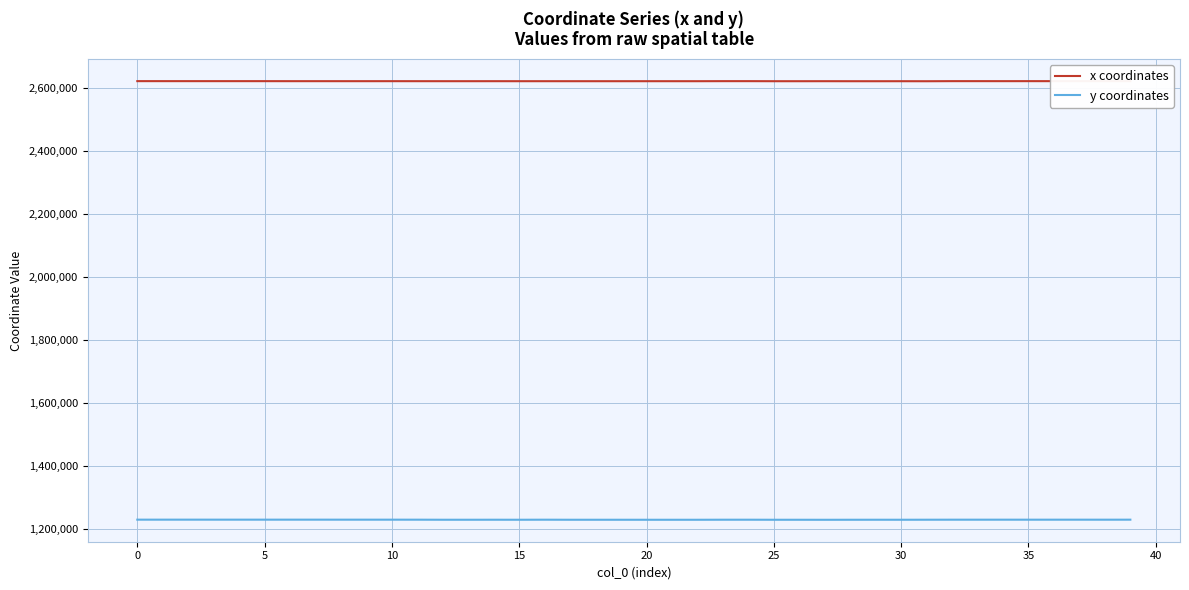

What is the smallest value displayed?

1229820.8